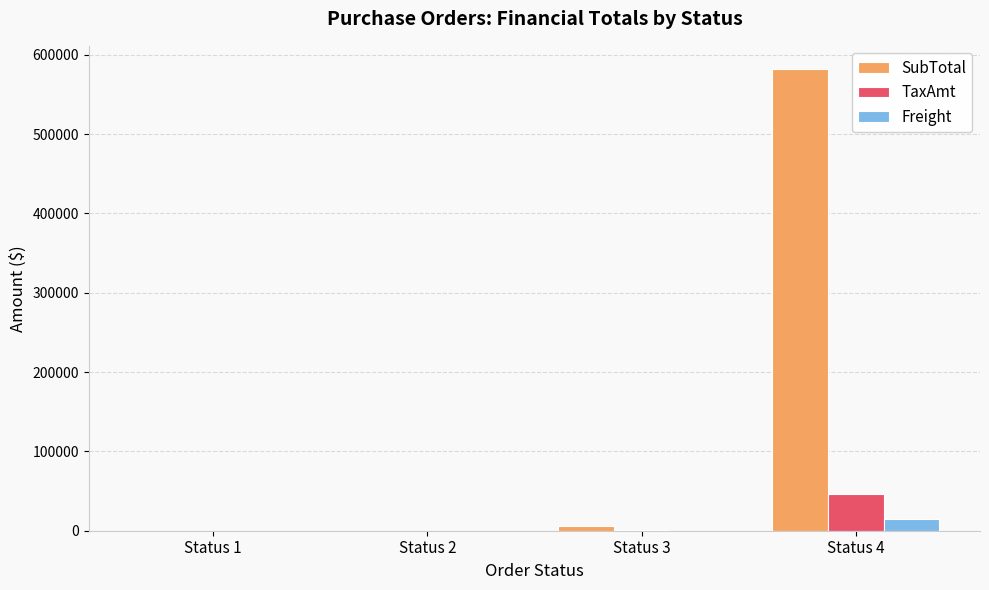

At which category is the sum across all series the highest?

Status 4